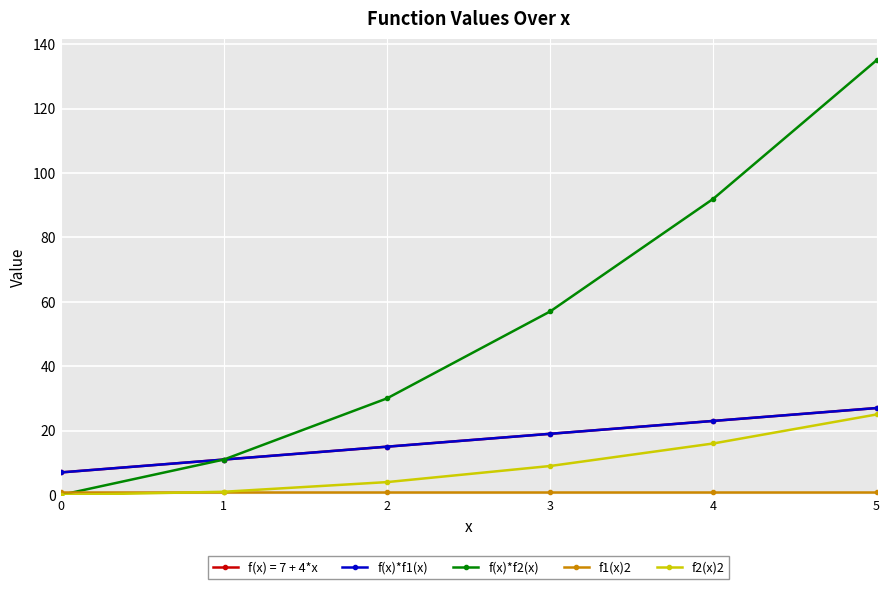

How many lines are shown in the chart?

5